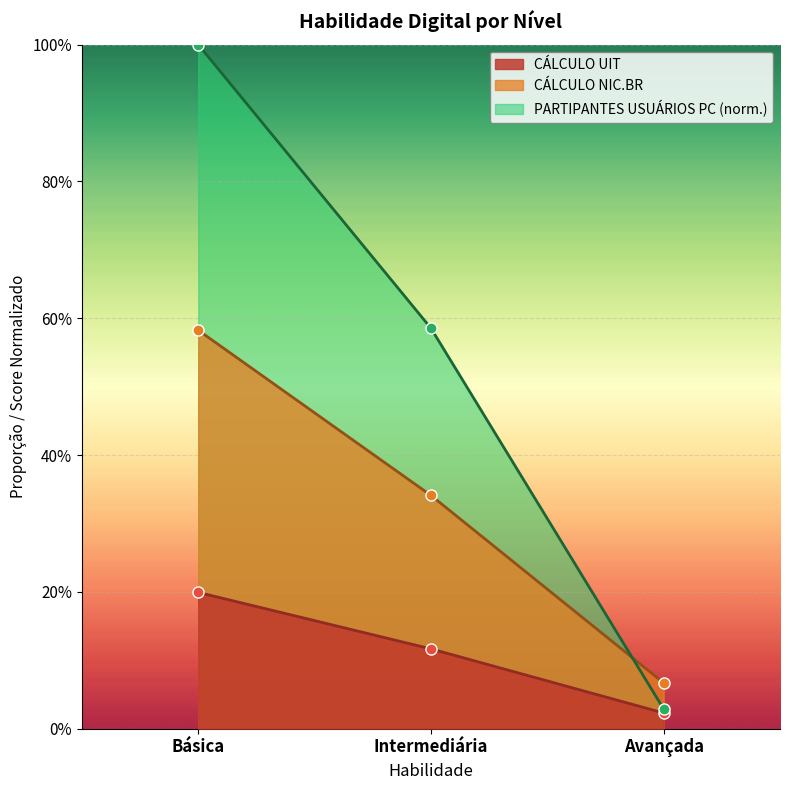

Reading right to left, transcribe all the data shown in this chart.

CÁLCULO UIT: 0.0	0.1	0.2
CÁLCULO NIC.BR: 0.1	0.3	0.6
PARTIPANTES USUÁRIOS PC: 0.0	0.6	1.0